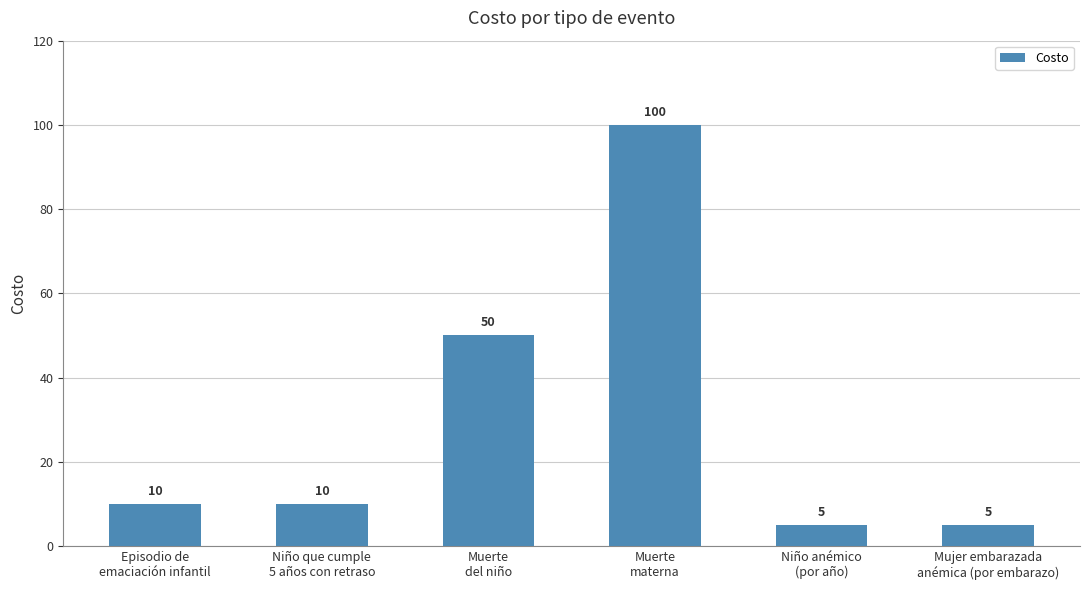

What is the sum of the values at Muerte
del niño and Niño que cumple
5 años con retraso?

60